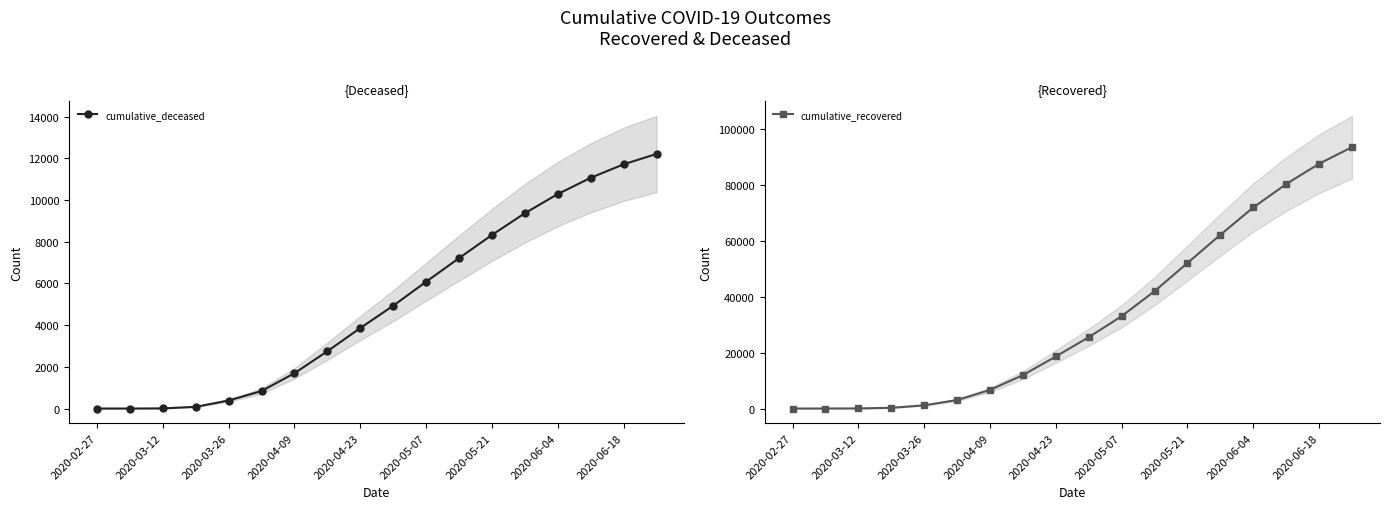

The value of cumulative_deceased at 2020-06-18 is 20273. True or false?

False